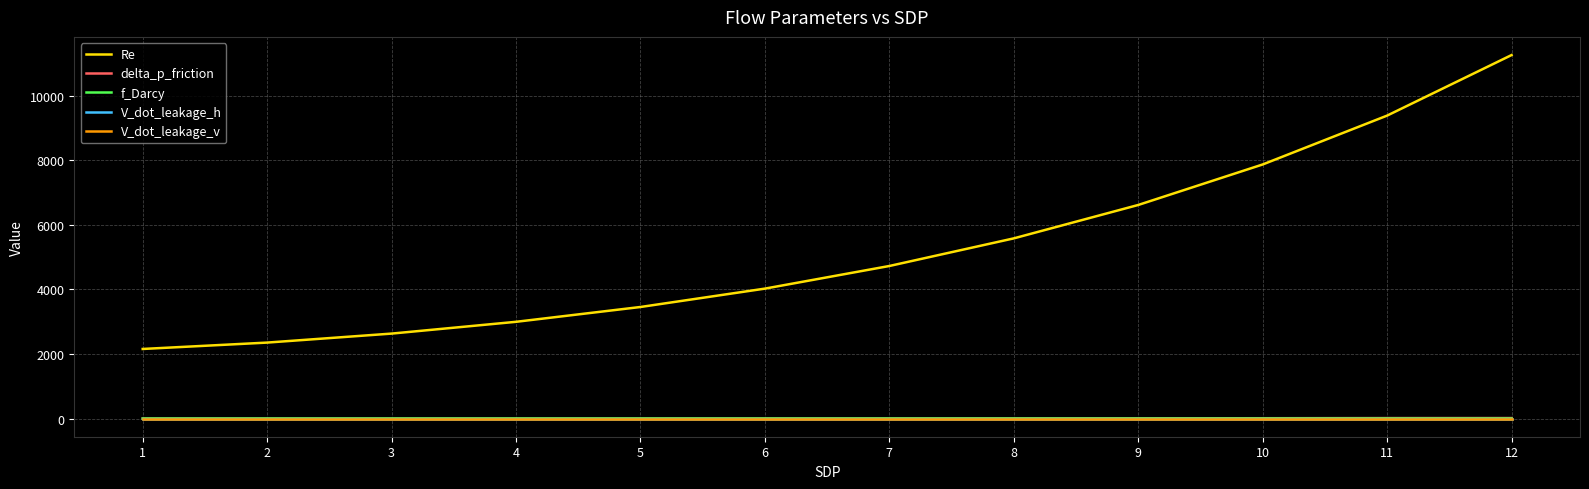

True or false: Re and delta_p_friction intersect in this chart.

False